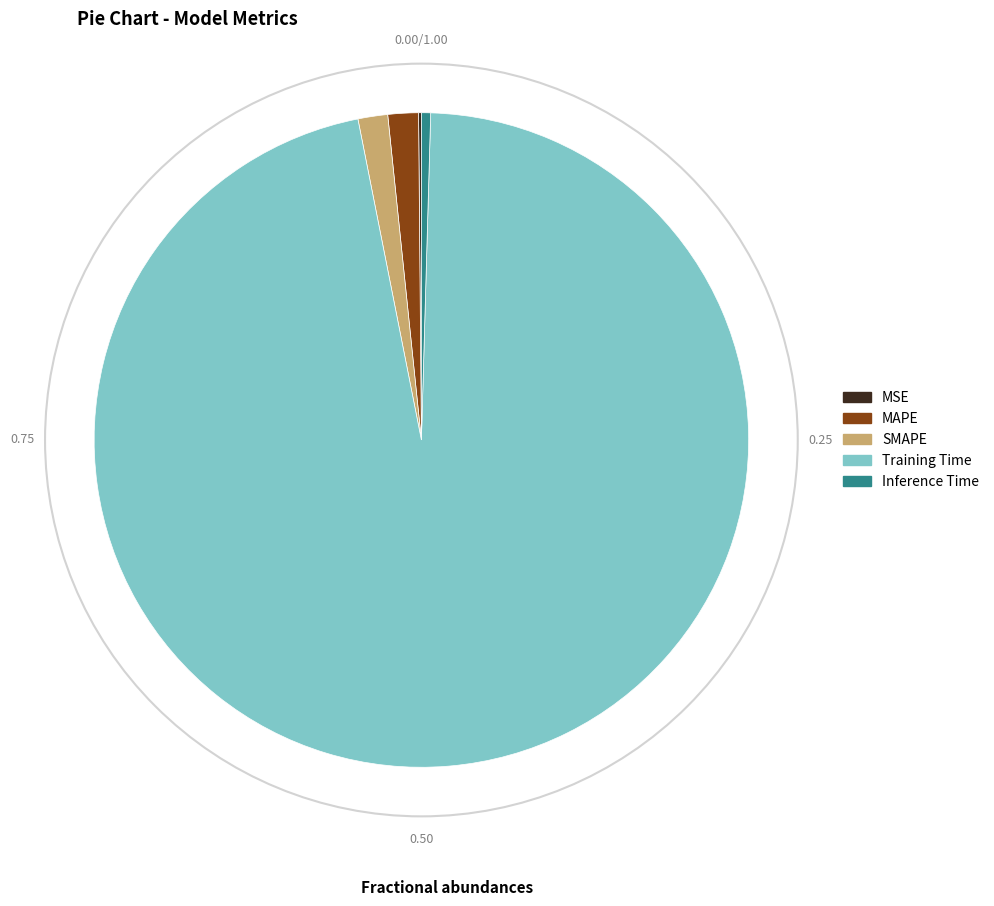

Is there a majority slice in this chart?

Yes